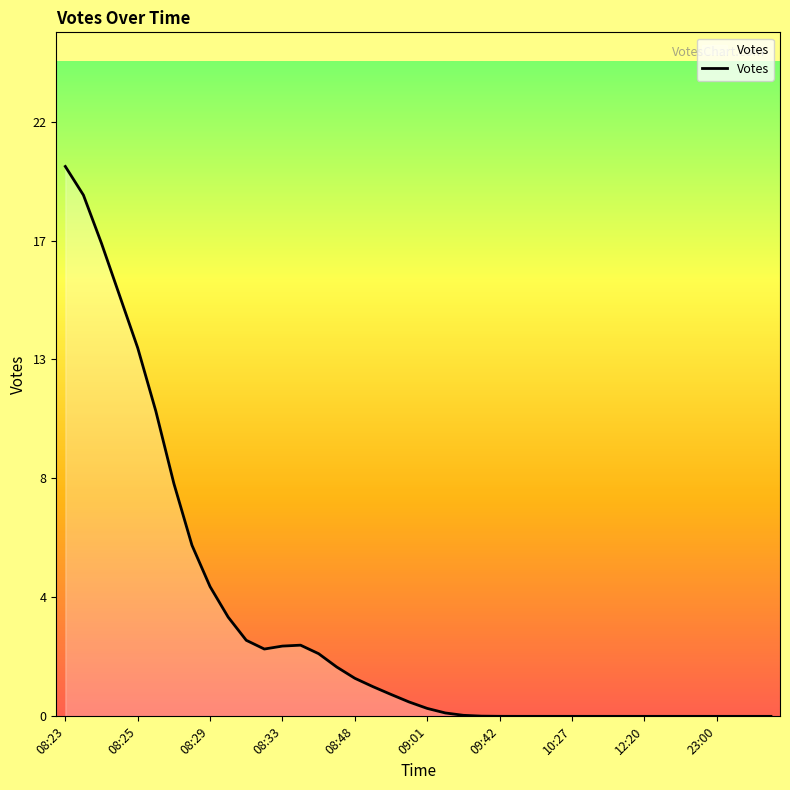

Does the chart display data point markers on the line(s)?

No